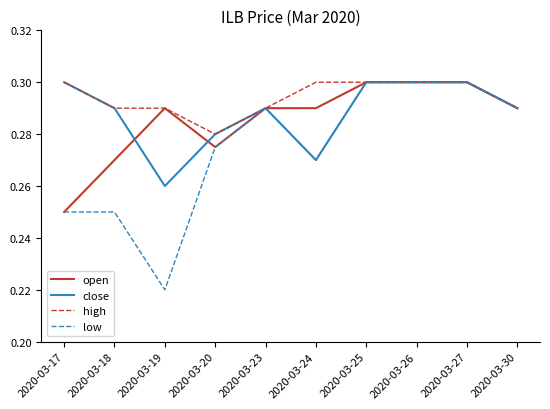

Where is high nearest to the value 0?

2020-03-20